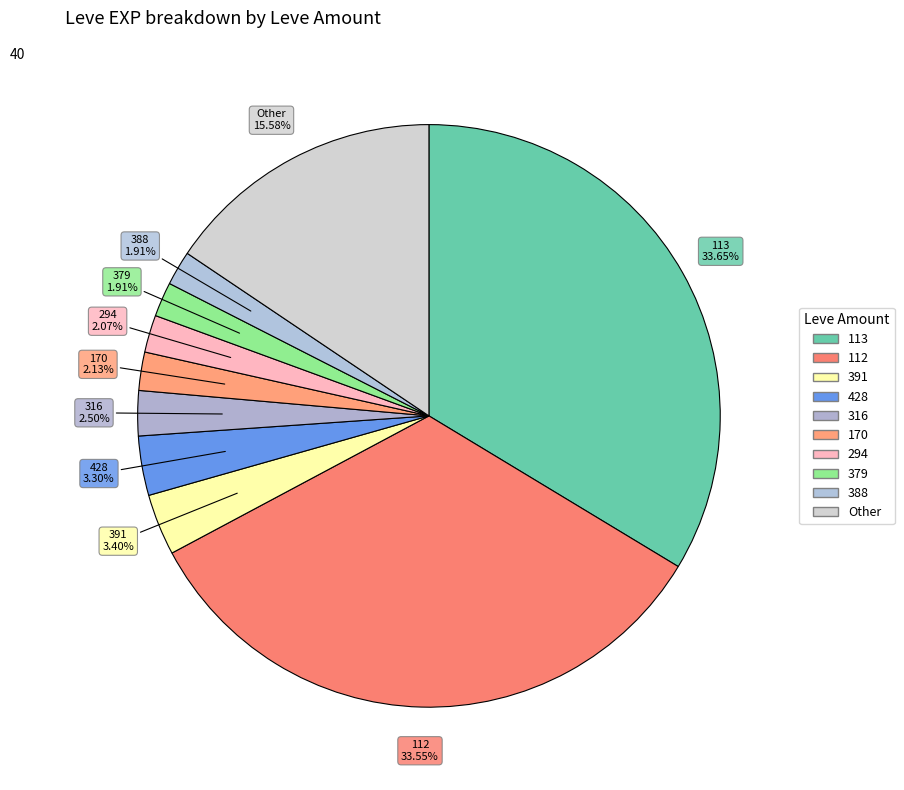

Is there a majority slice in this chart?

No